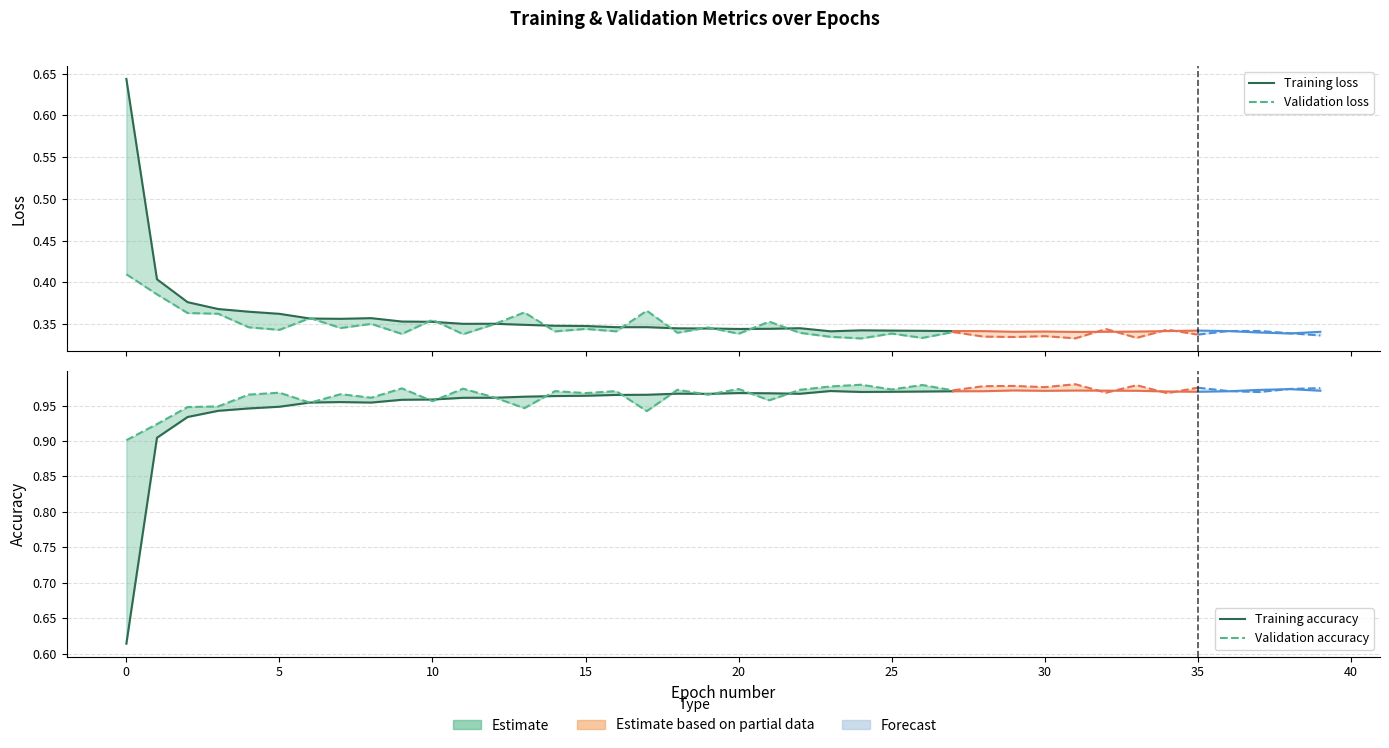

True or false: Validation accuracy and Validation loss cross at least once.

False